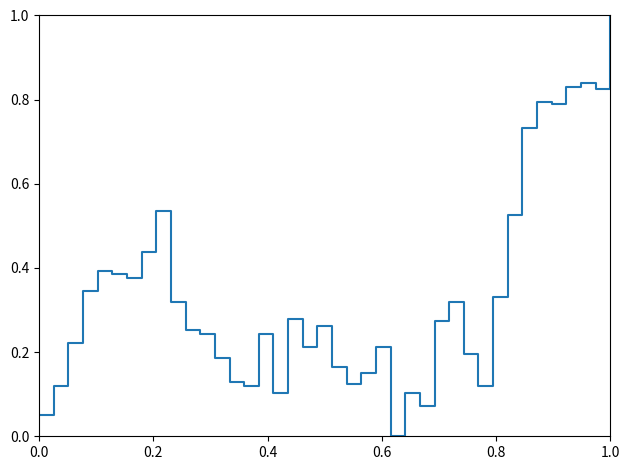

What is the difference between the maximum and minimum values?

1.0